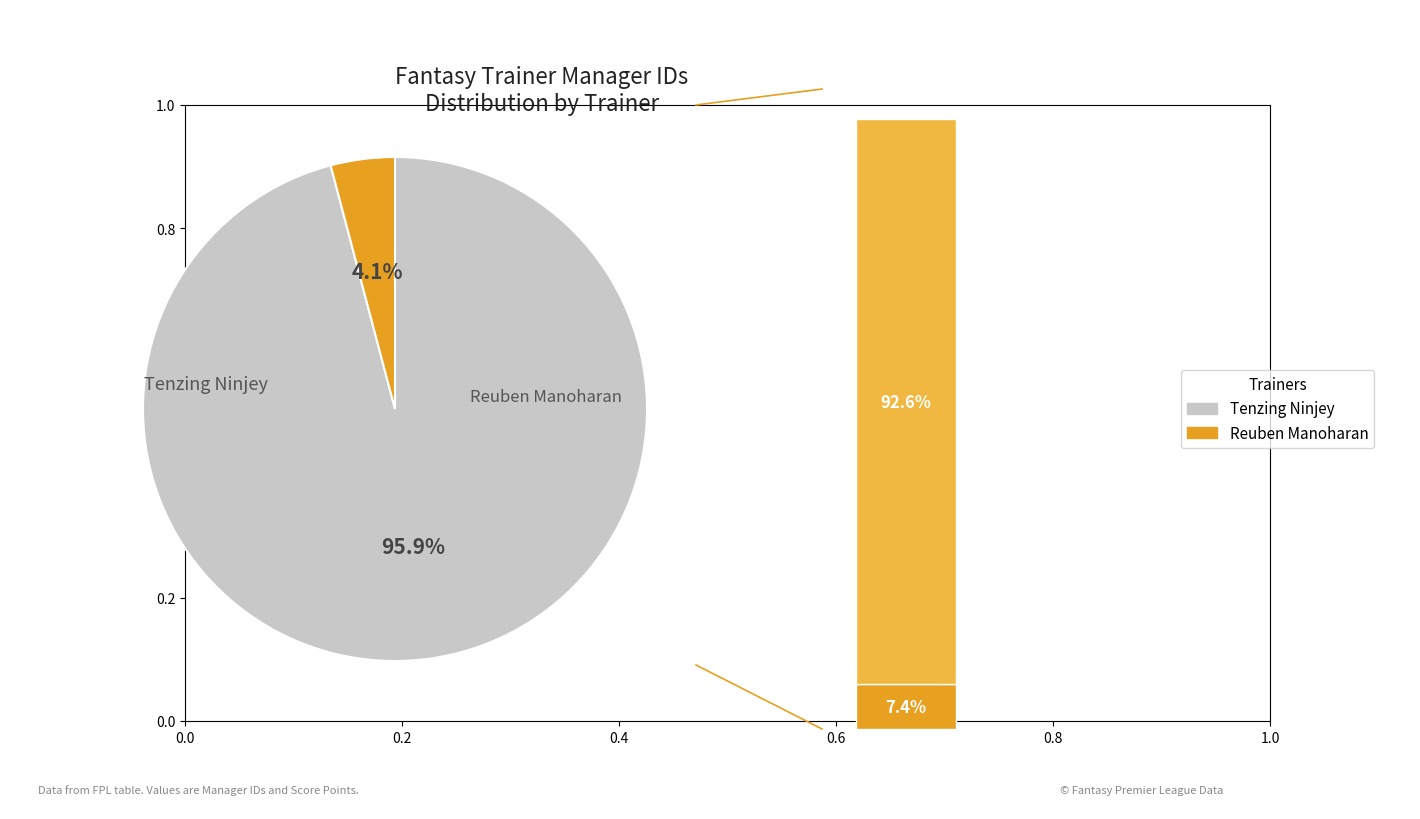

Which has a higher value, Tenzing Ninjey or Reuben Manoharan?

Tenzing Ninjey